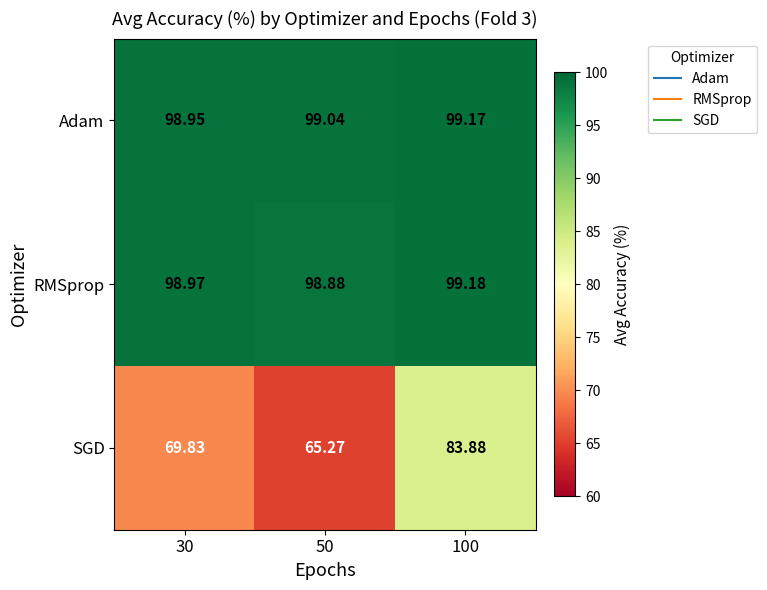

List the series in order of their peak value, highest first.

RMSprop, Adam, SGD